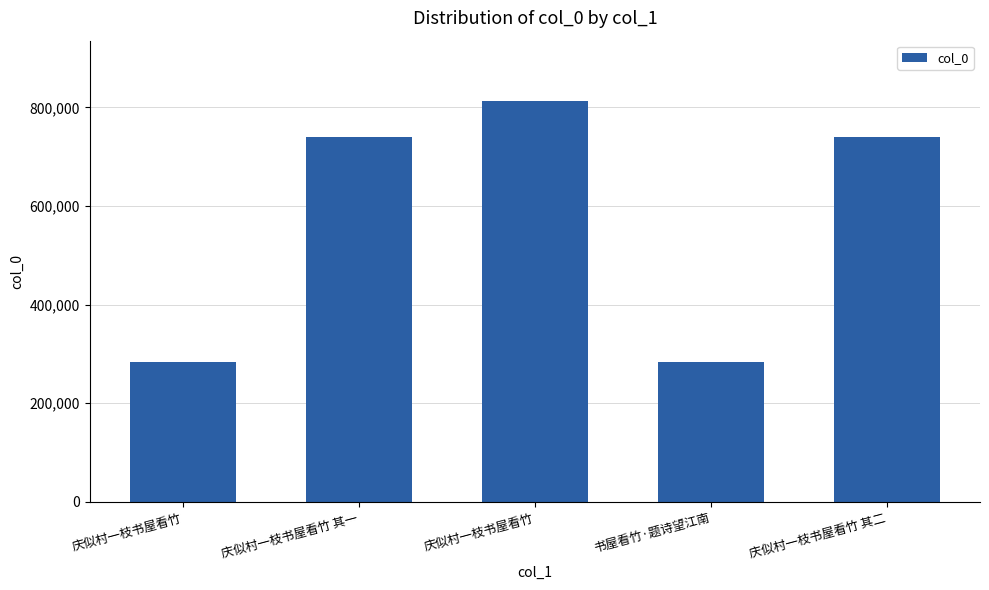

How many bars are there in total?

5